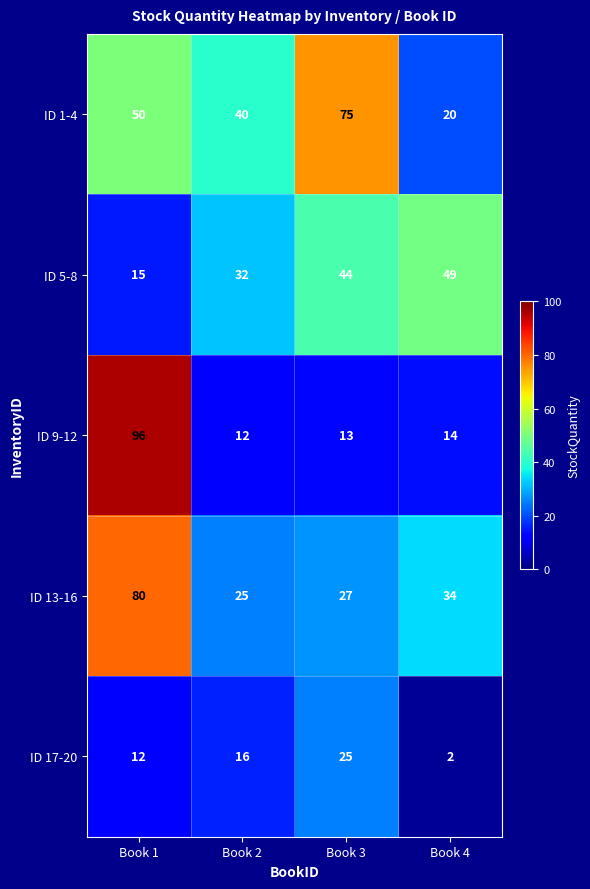

Which series has the widest spread of values?

ID 9-12